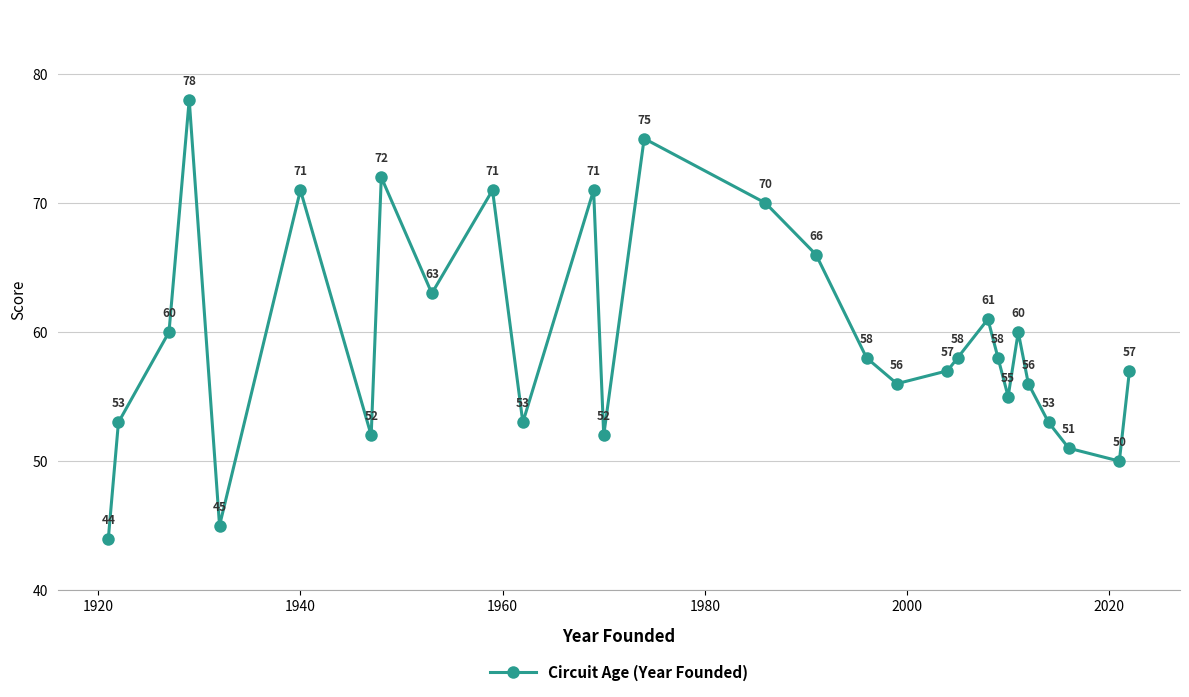

Is this an area chart (filled region under the line)?

No